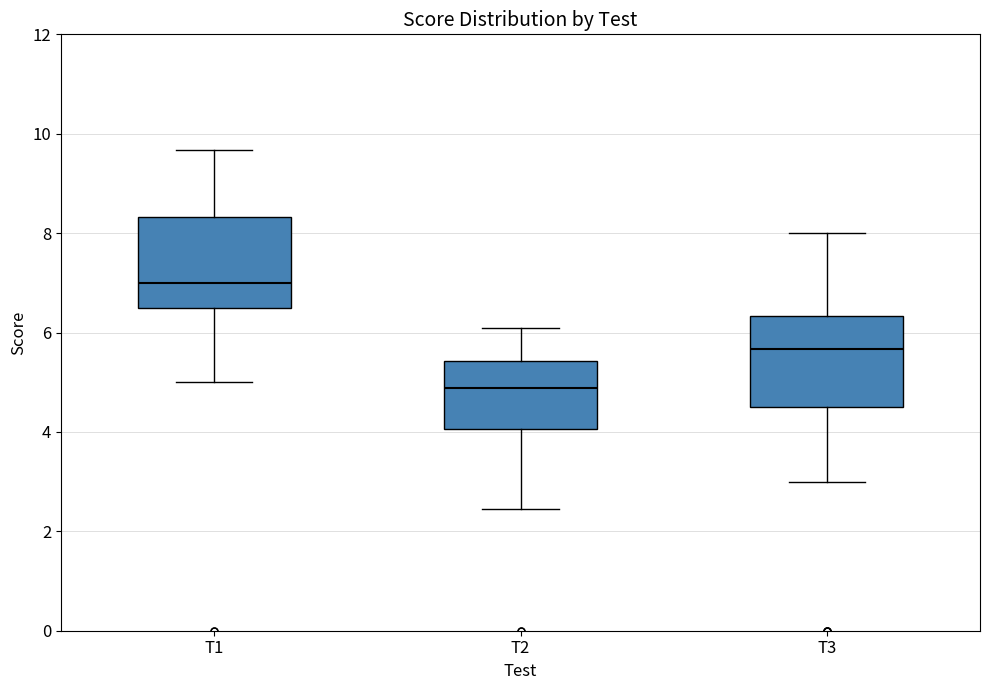

Which box's median line is the lowest?

T2